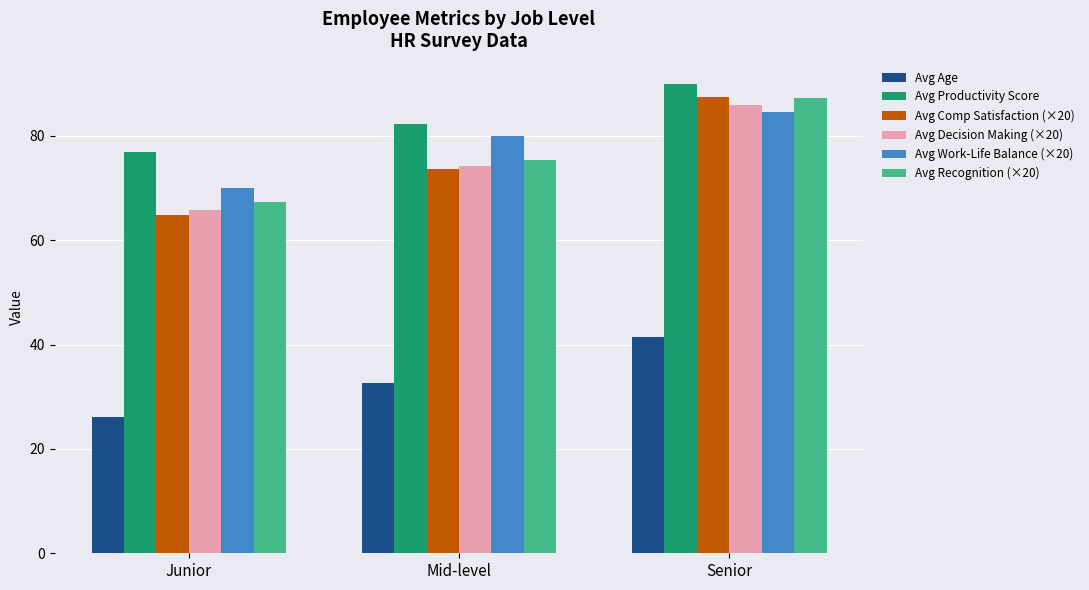

Which label corresponds to the largest value in the chart?

Senior